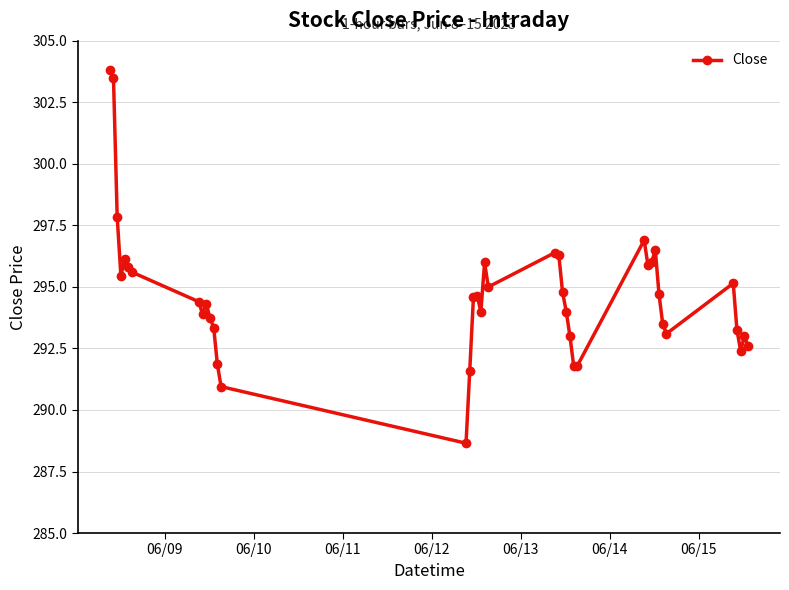

What is the sum of all values?

11786.2